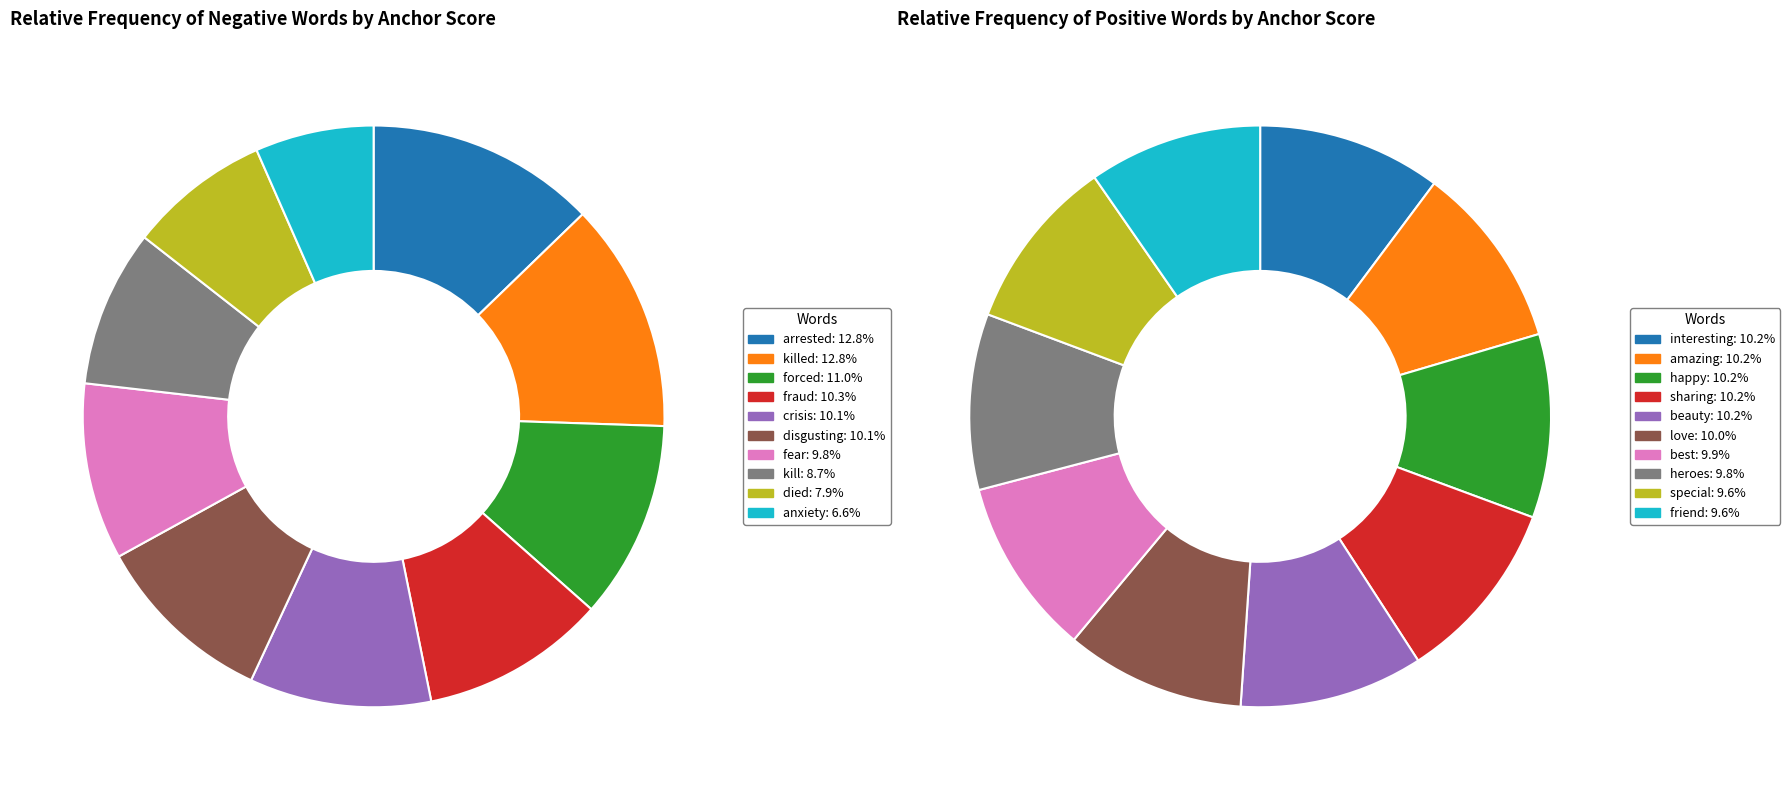

How much of the chart is everything except crisis?

89.9%